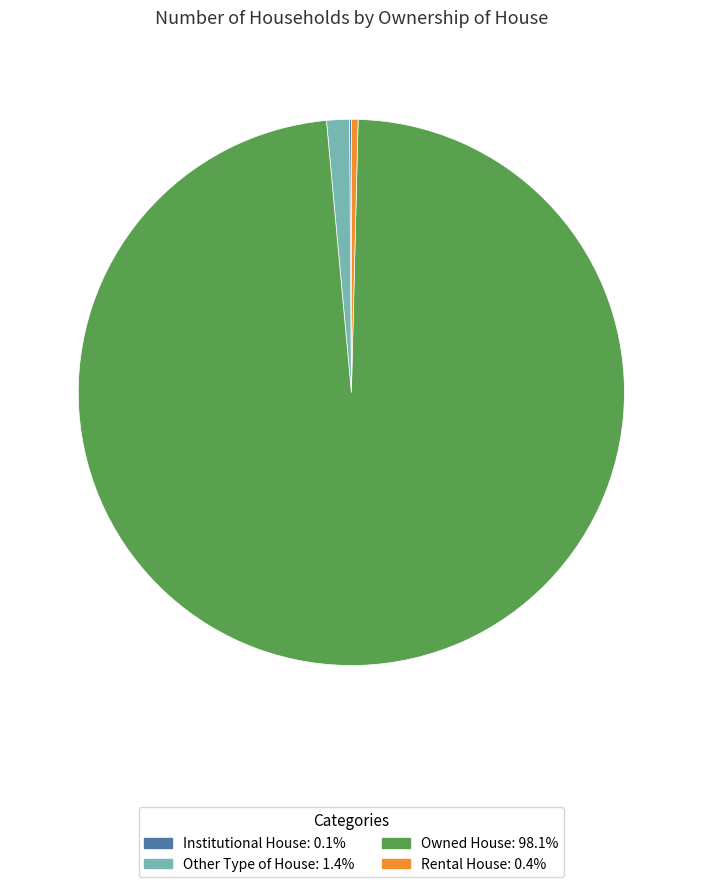

Which slice is the largest?

Owned House